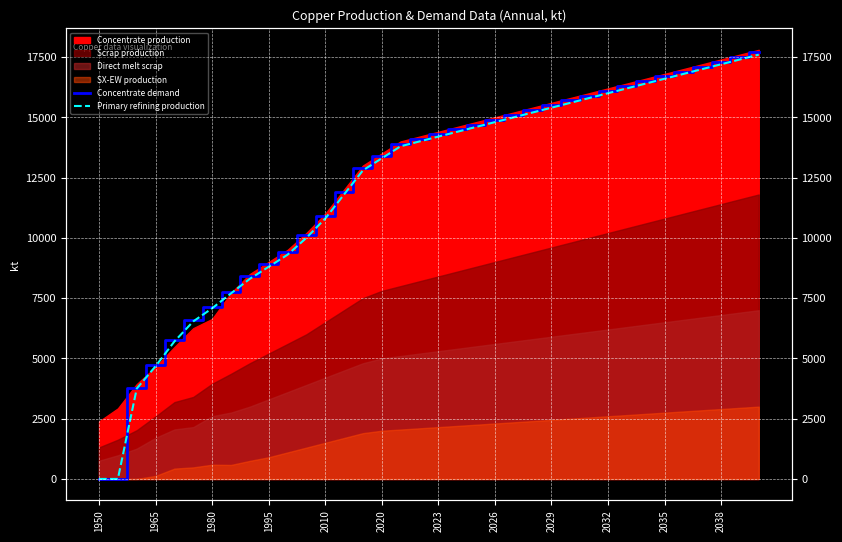

What is the total value across all series at 19?

28900.0